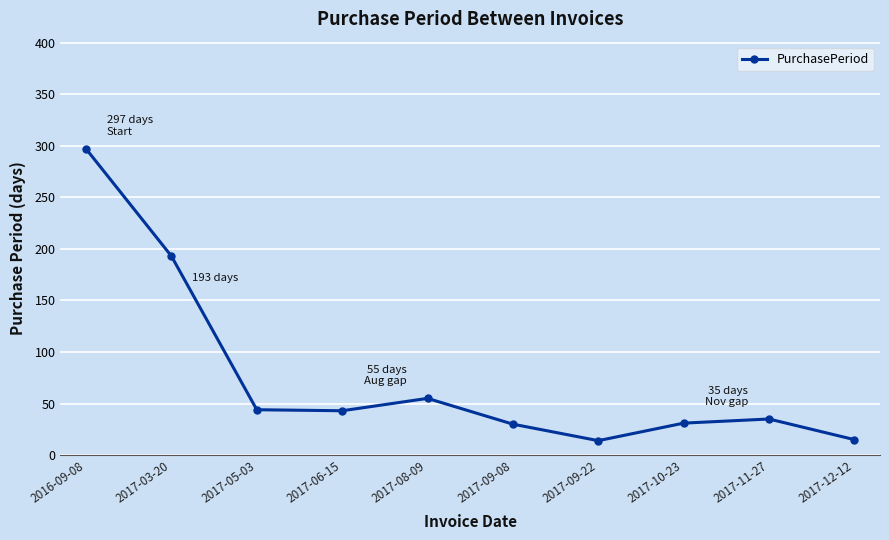

Where does the data first go above 43?

2016-09-08